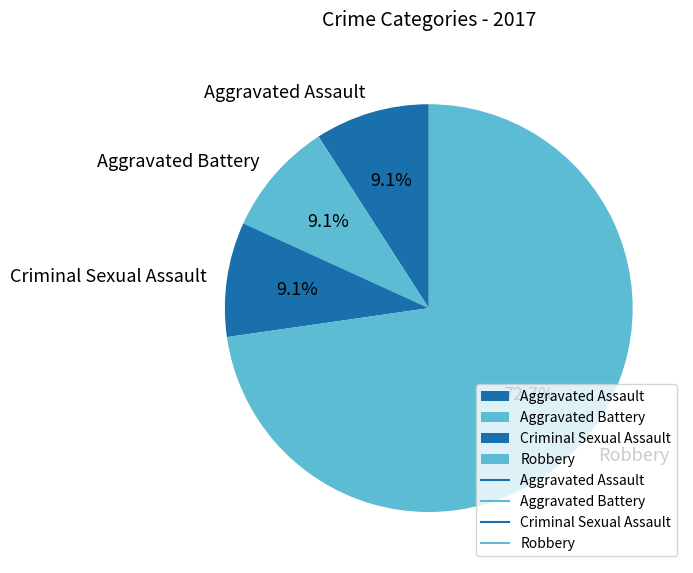

Which slice represents more than half of the pie?

Robbery